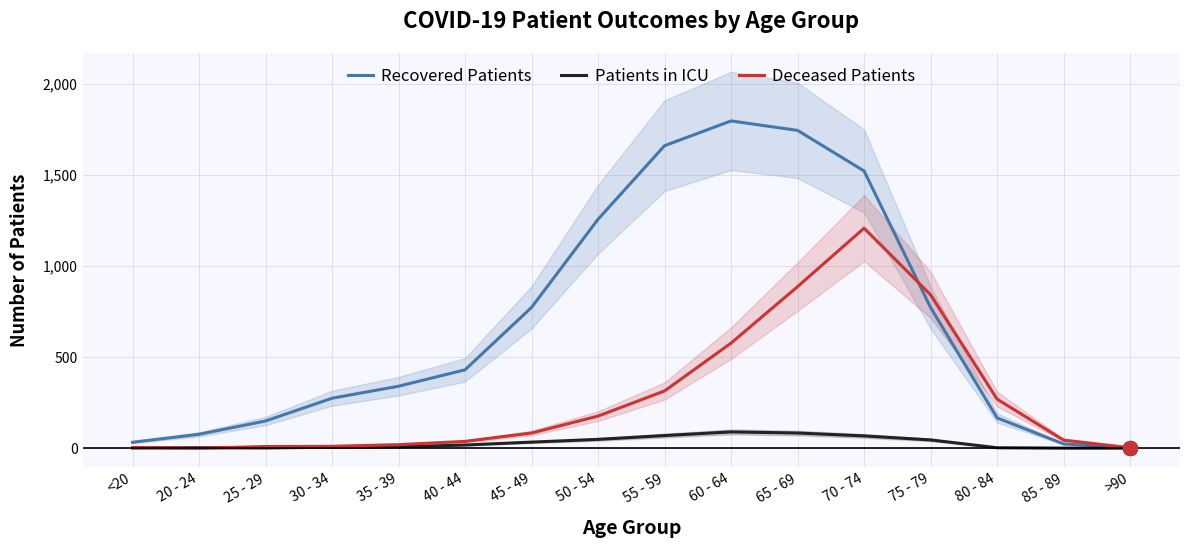

The value of Recovered Patients at >90 is 5. True or false?

False